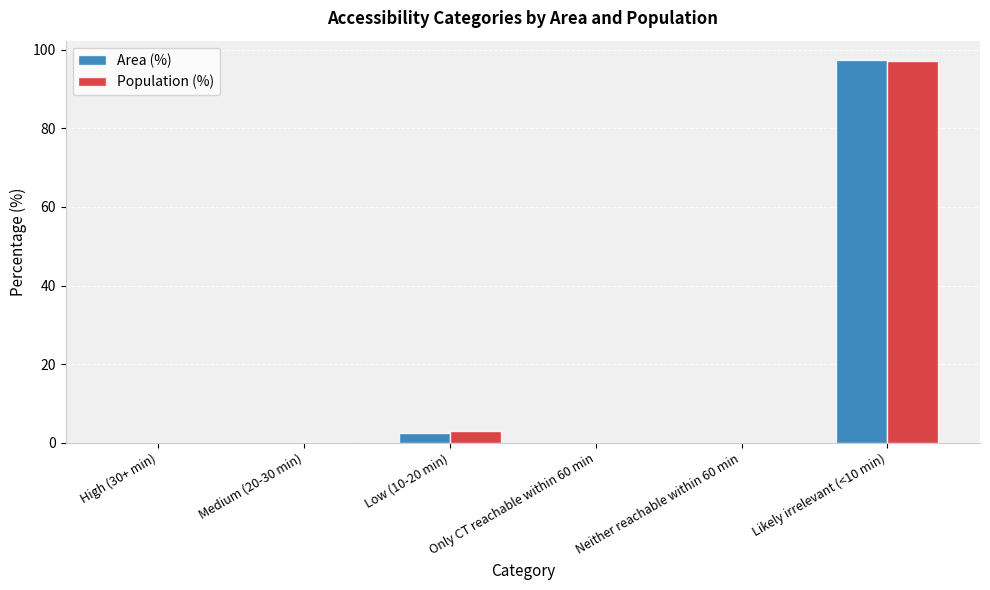

At which category is the sum across all series the highest?

Likely irrelevant (<10 min)